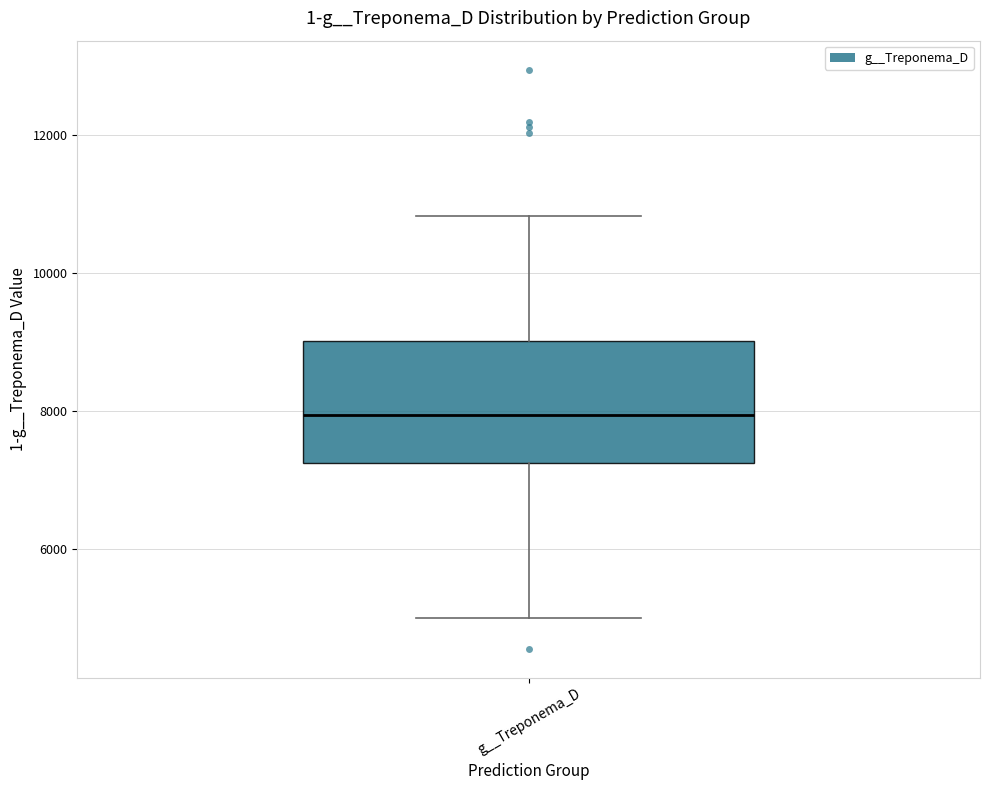

Read this box plot against the y-axis: the position of the median line, the range covered by the box, and the ends of both whiskers. The values are not printed on the chart, so give them approximately, as read against the axis.

median 8000, box 7200 to 9000, whiskers 5000 to 10800